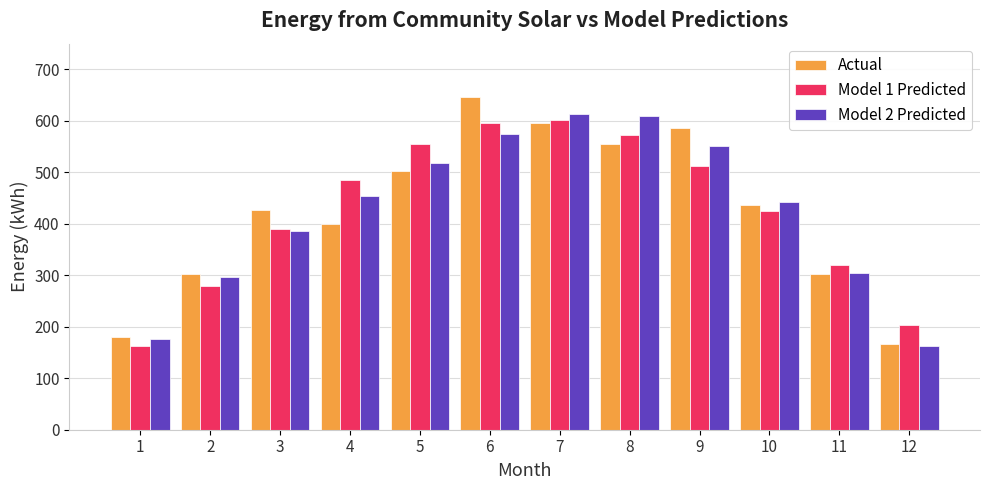

How many bars are there in total?

36